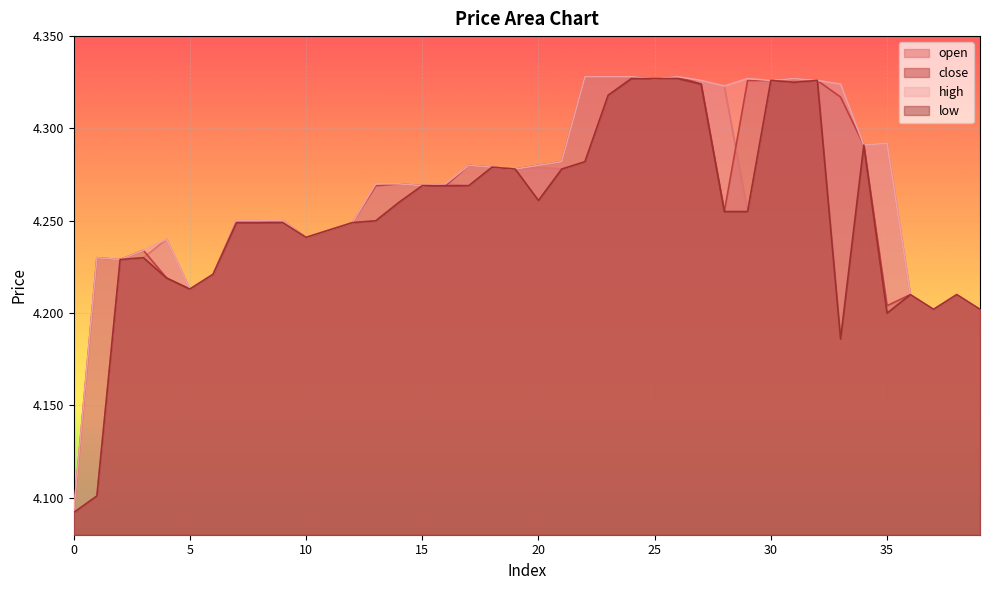

What is the difference between the second highest and minimum values in the high series?

0.2